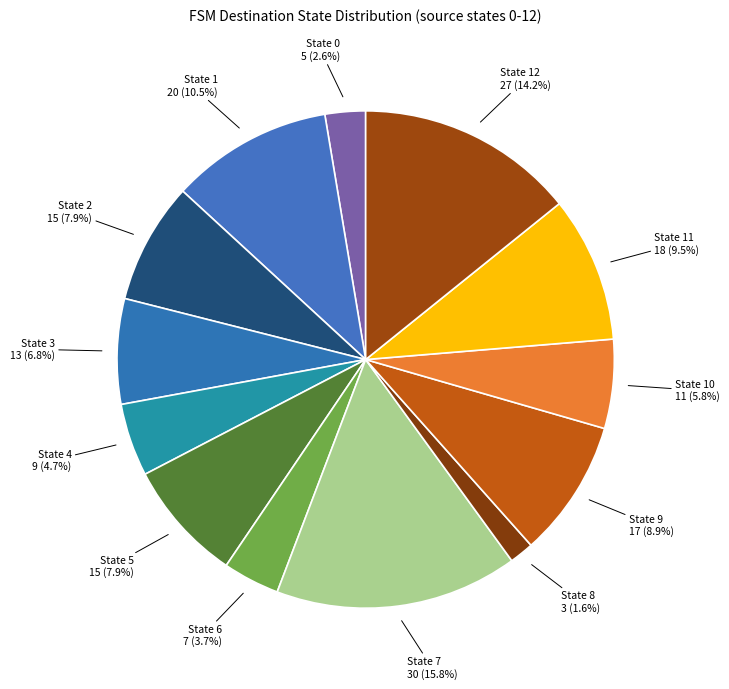

How many slices are in this pie chart?

13